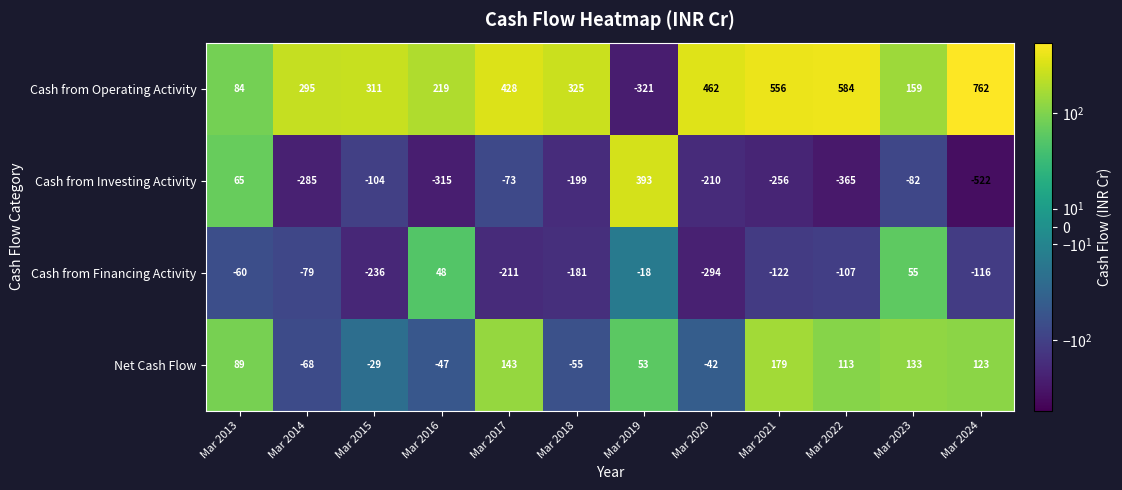

What is the difference between the Cash from Financing Activity values at Mar 2019 and Mar 2022?

89